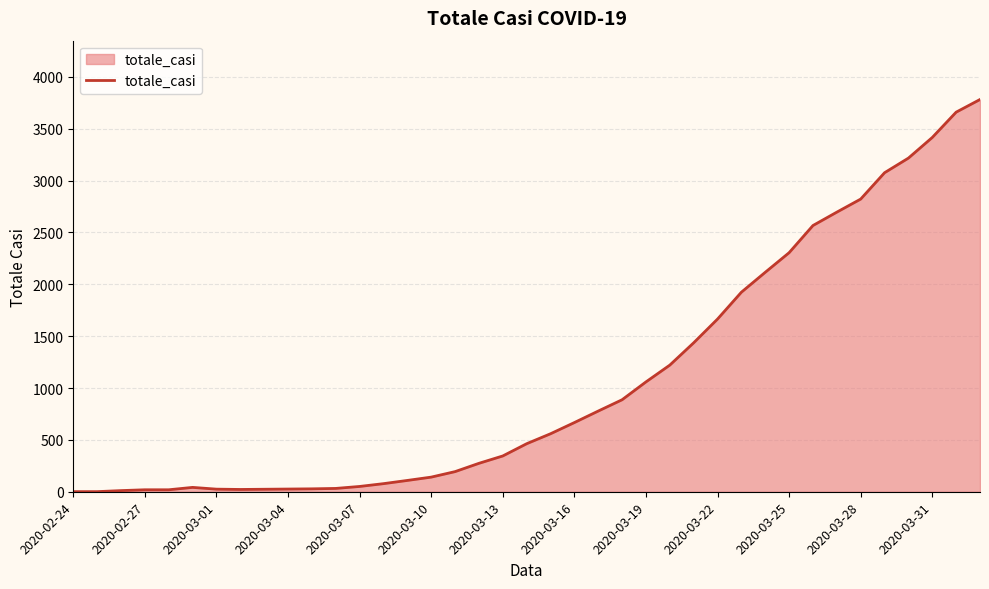

What is the maximum value shown in the chart?

3782